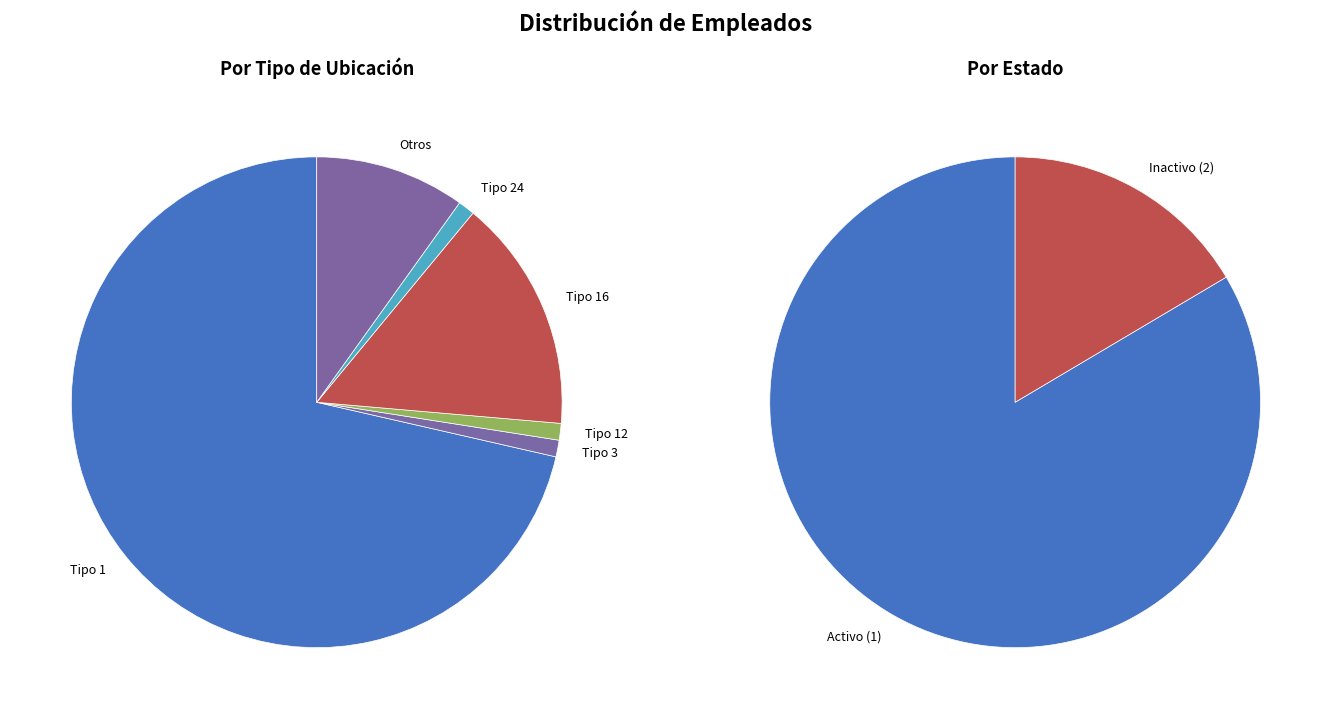

What is the smallest slice in the pie chart?

id_tipo_ubicacion 3